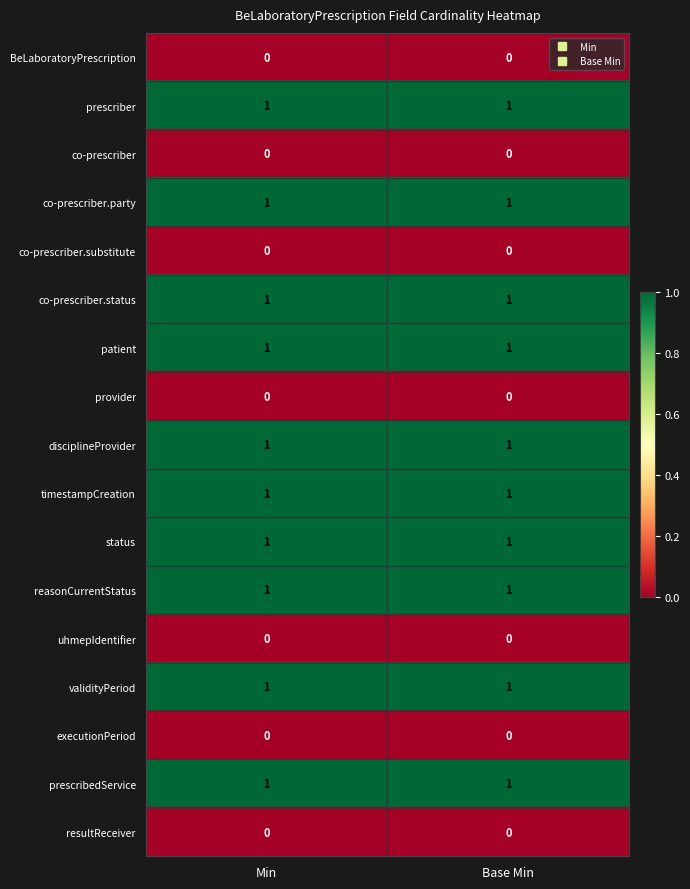

Is it true that prescribedService equals 1 at Base Min?

True